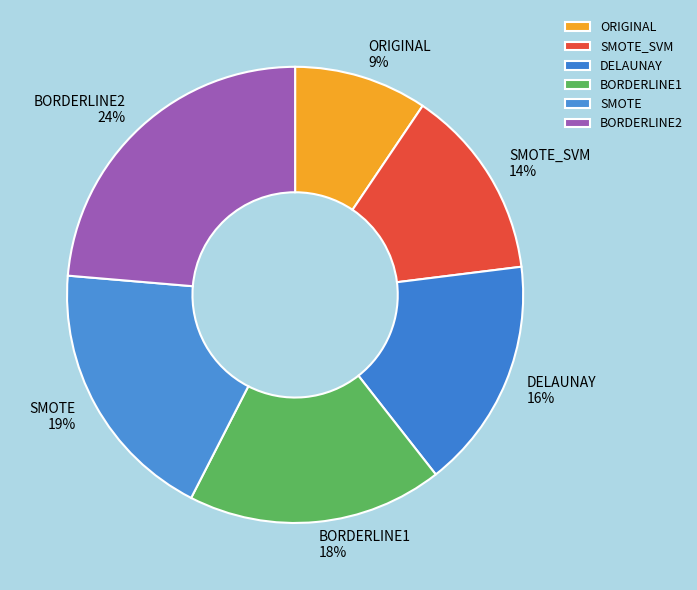

To the nearest percent, what percentage of the pie is DELAUNAY?

16%